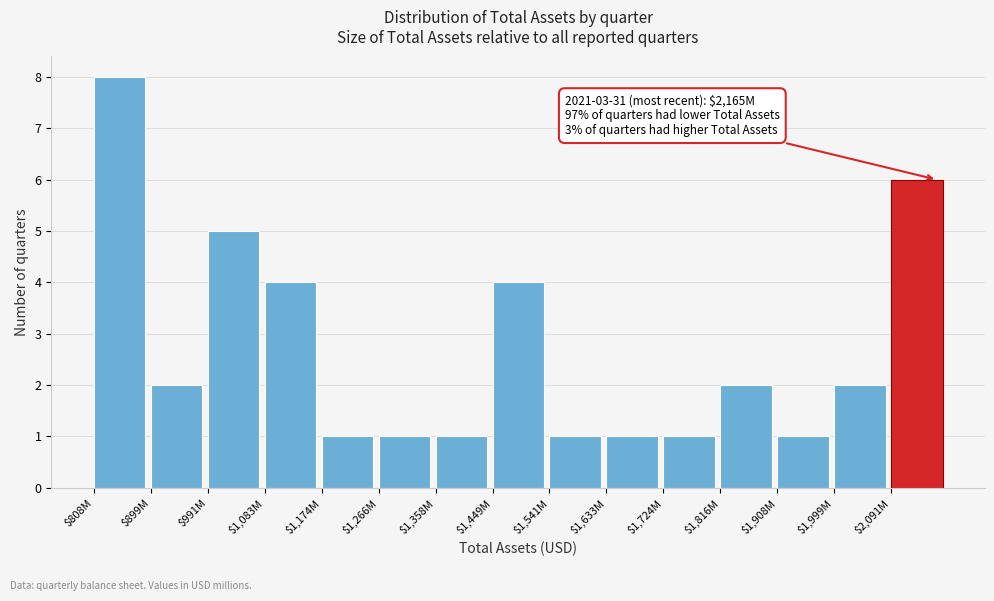

Reading left to right, what are all the values shown in this chart?

8	2	5	4	1	1	1	4	1	1	1	2	1	2	6